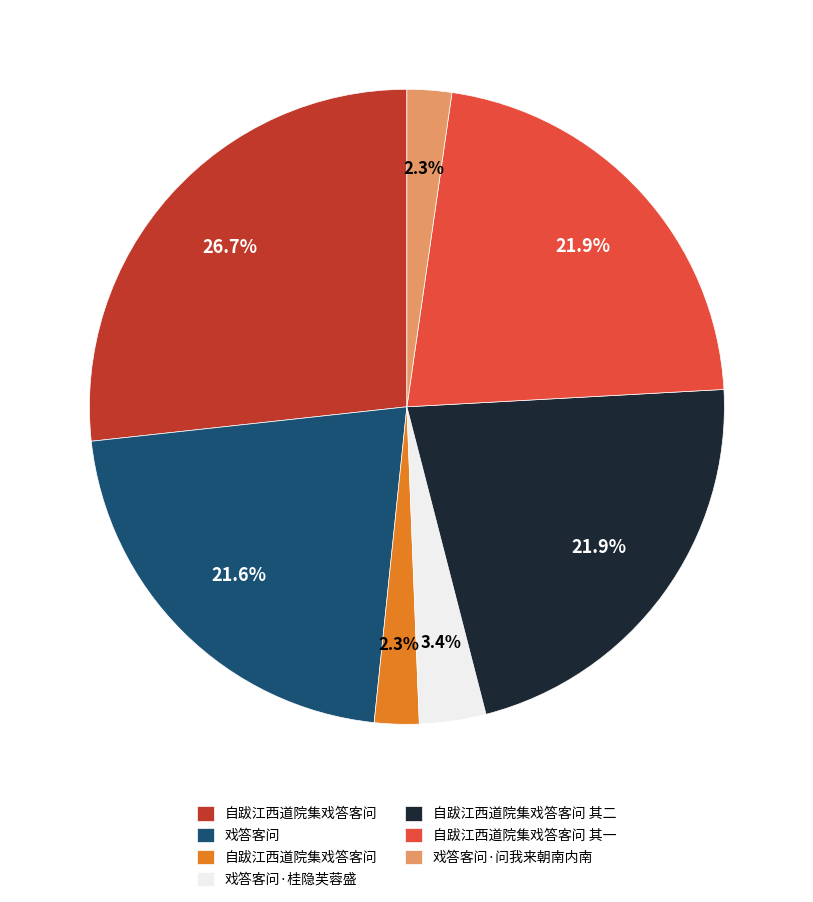

Is there a majority slice in this chart?

No